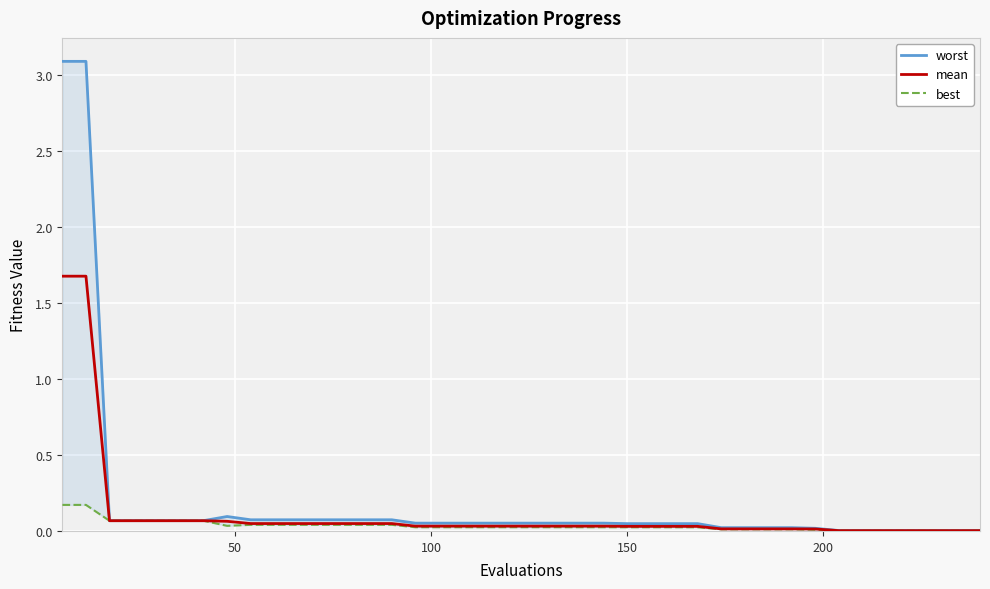

The mean series shows 0.0 at 9. True or false?

False